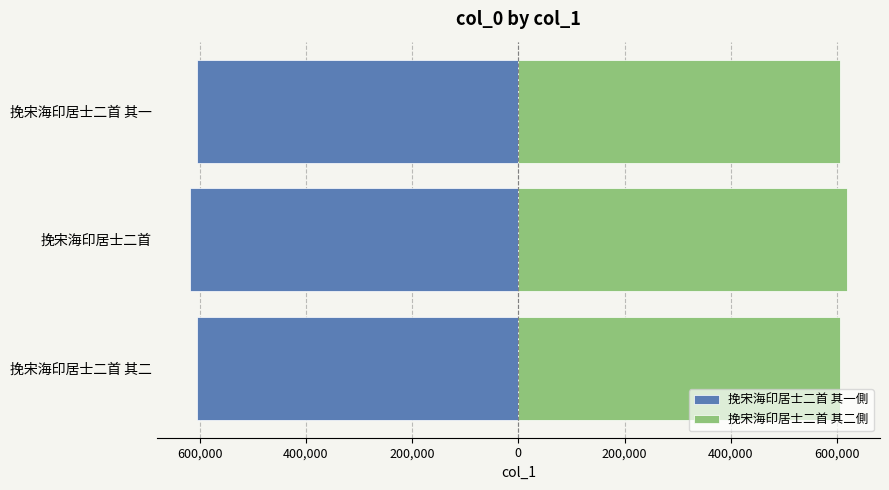

How many bars are there in total?

6